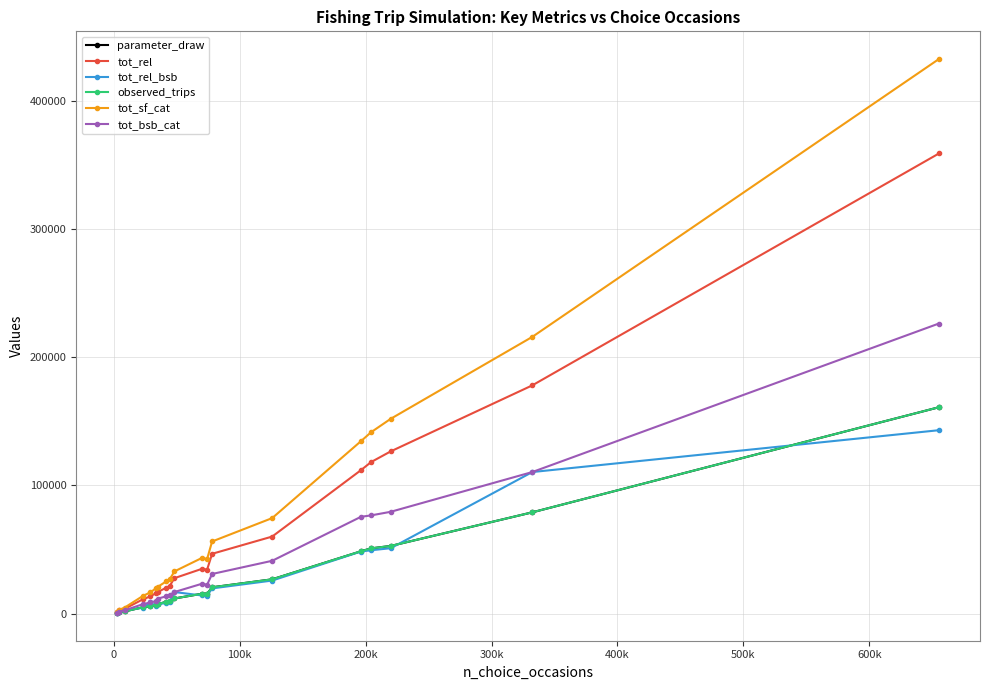

Does the chart have visible grid lines?

Yes